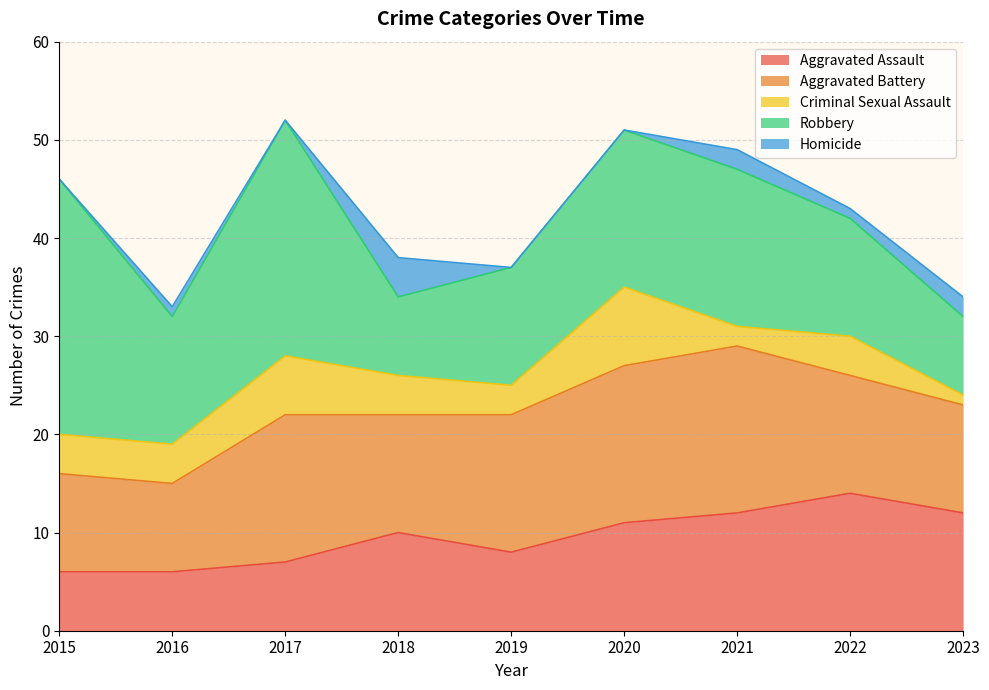

At which category is the sum across all series the highest?

2017